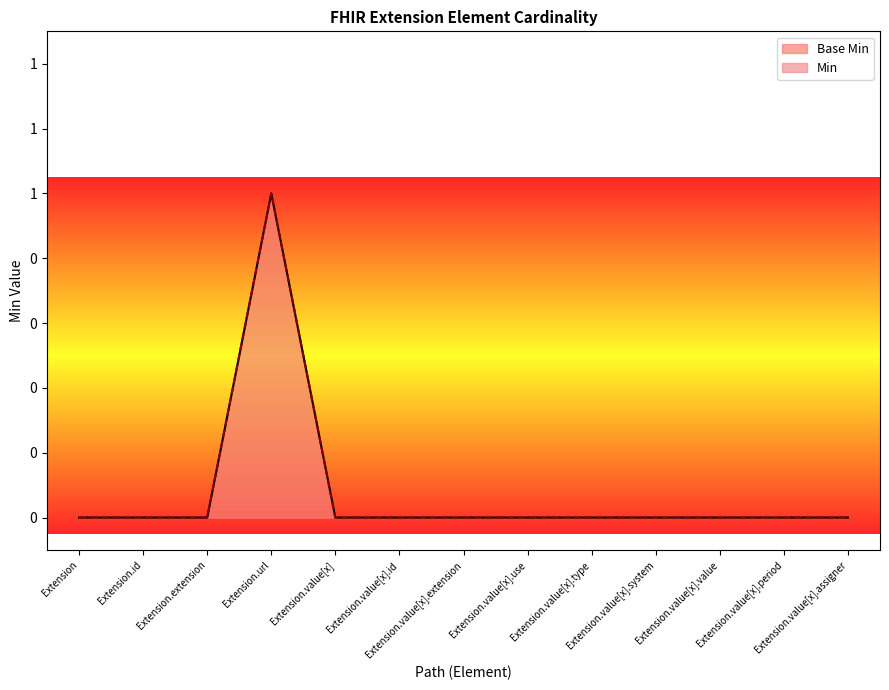

What is the difference between the maximum and minimum values in the Min series?

1